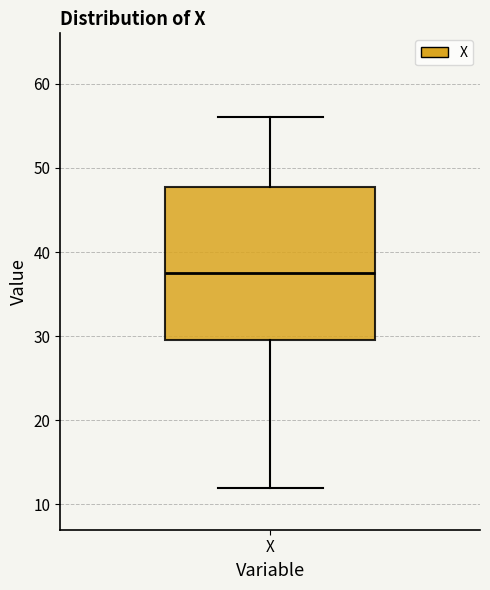

Where is the lower edge of the box for X on the y-axis? The values are not printed on the chart, so give them approximately, as read against the axis.

30